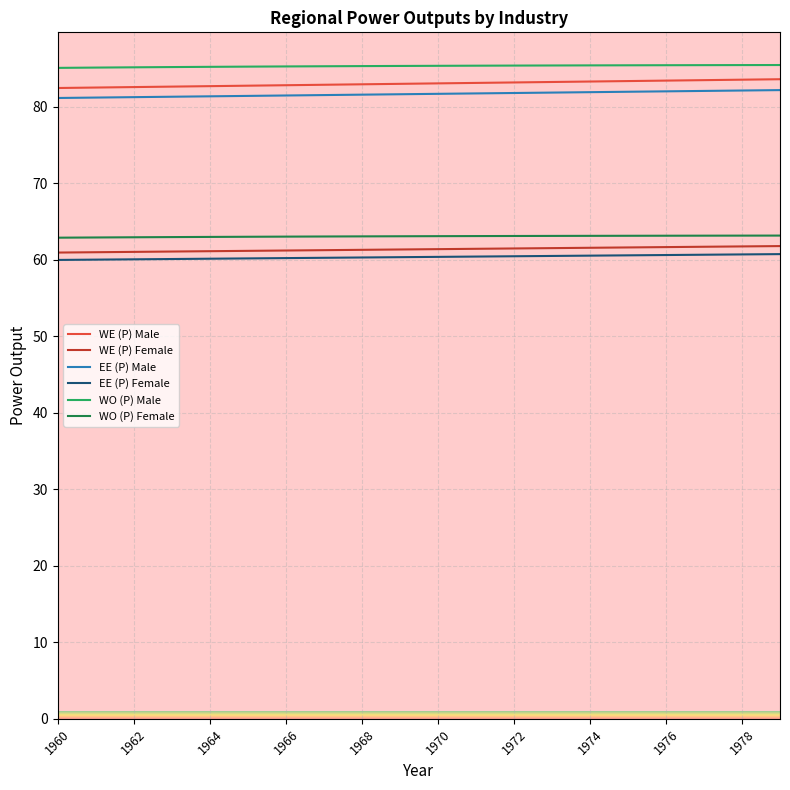

What is the highest value of the EE (P) Female series?

60.8